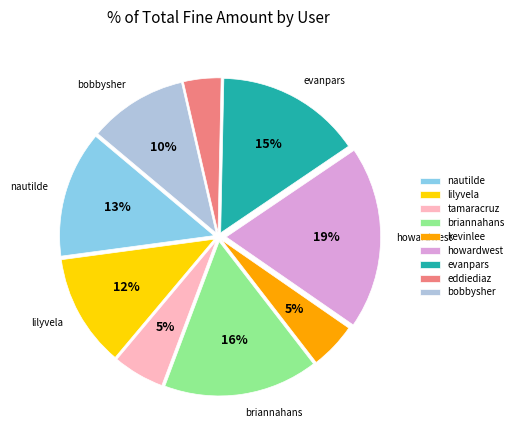

Does bobbysher account for over 50% of the chart?

No